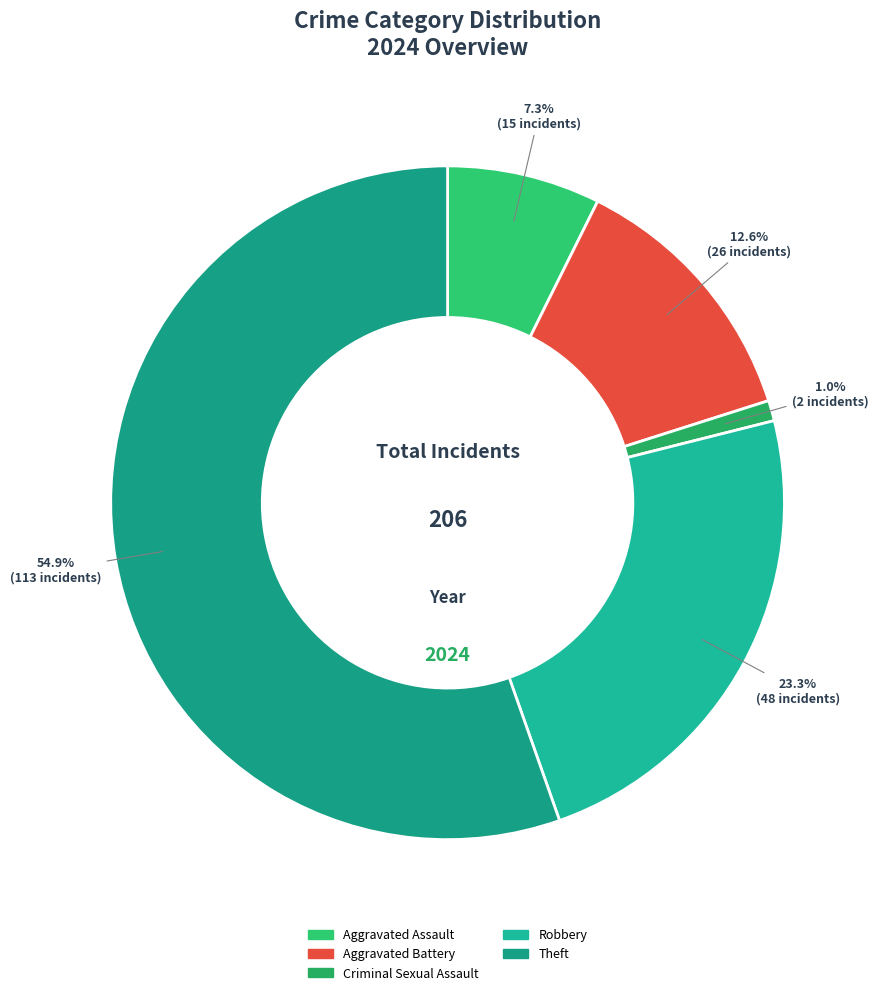

Rank the categories by value from lowest to highest.

Criminal Sexual Assault, Aggravated Assault, Aggravated Battery, Robbery, Theft